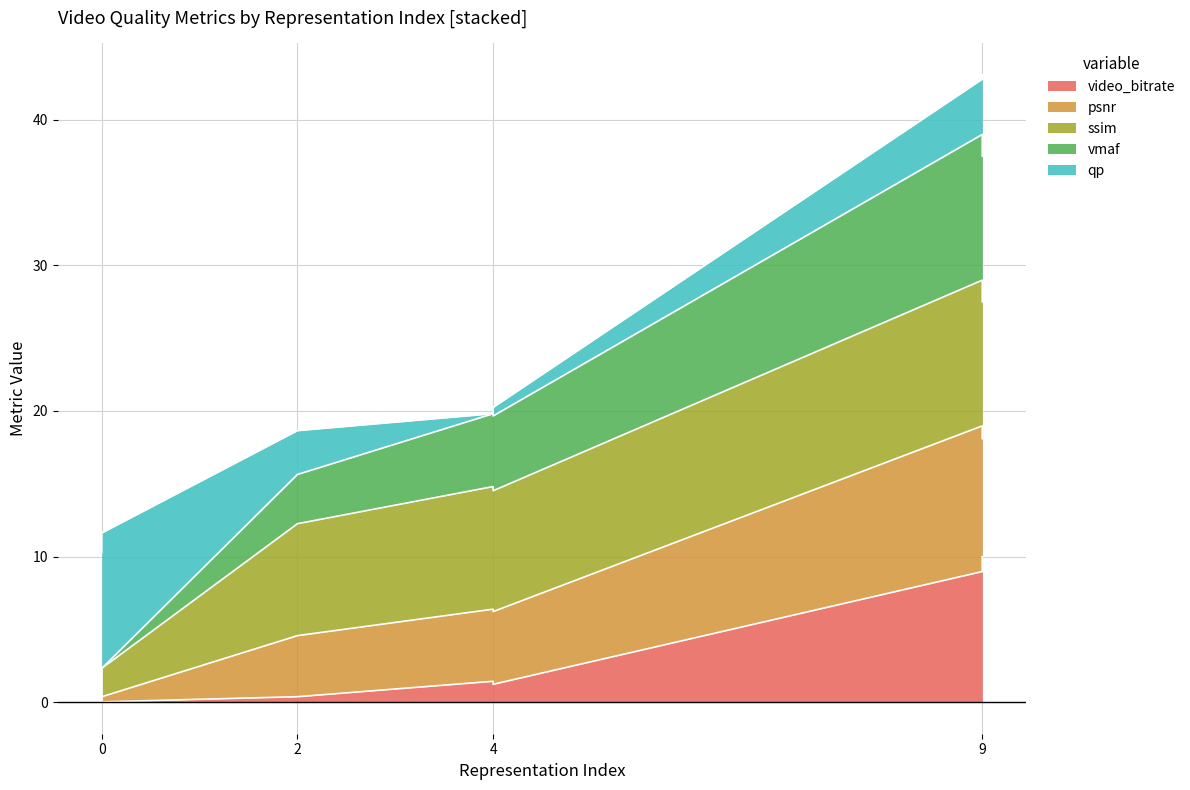

Is it true that video_bitrate equals -4.2 at 0?

False